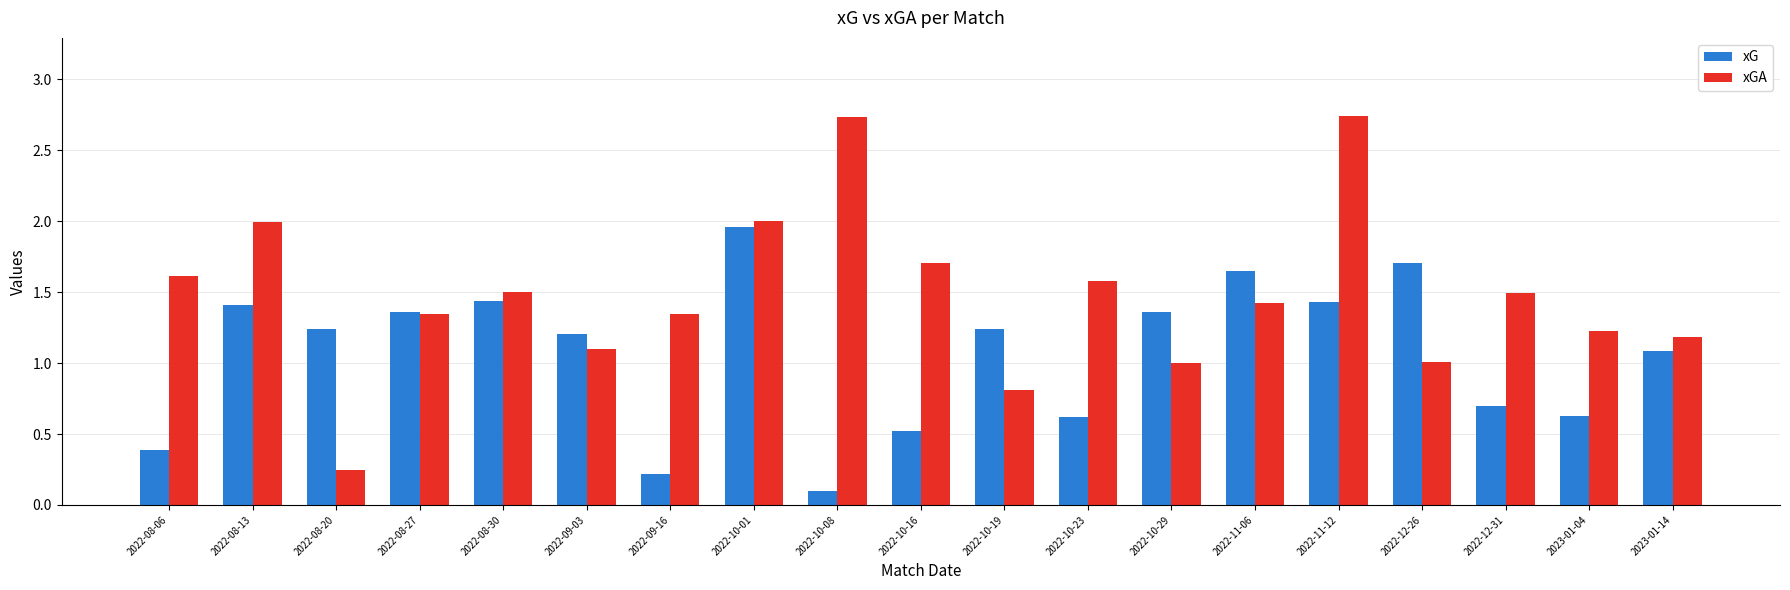

The value of xG at 2022-08-20 is 2.2. True or false?

False